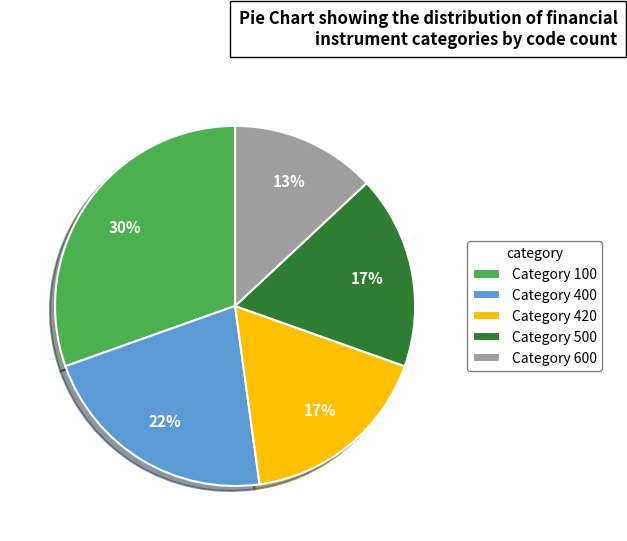

To the nearest percent, what is the average slice percentage?

20%